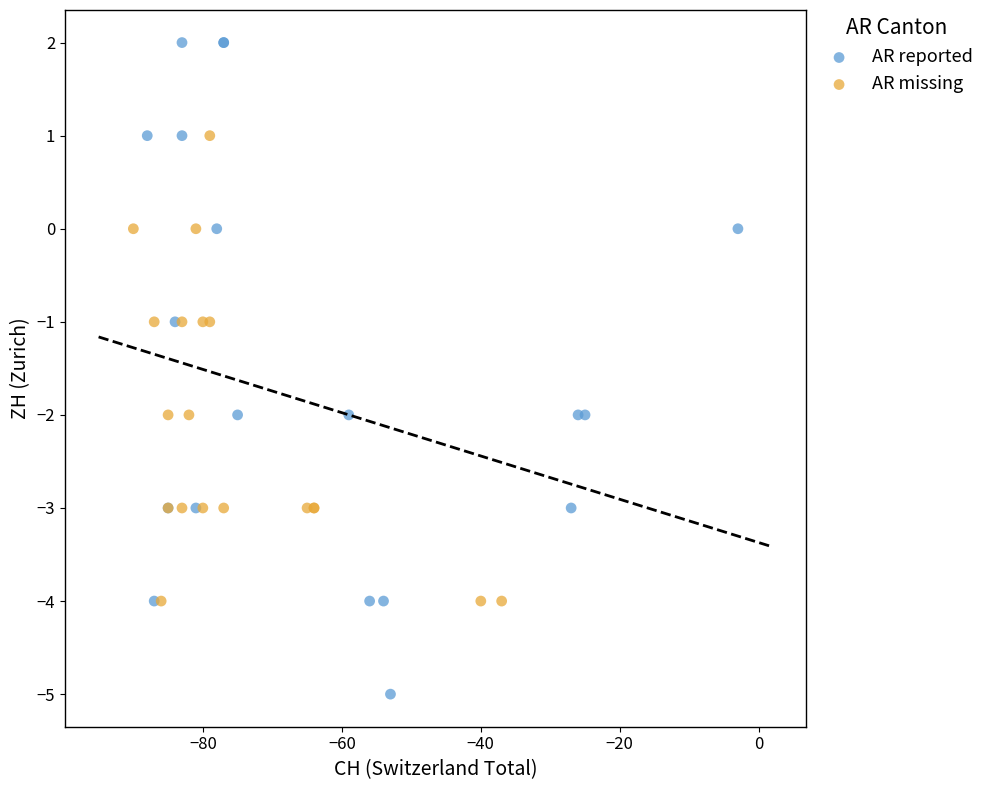

Which series contains the highest Y value?

AR reported